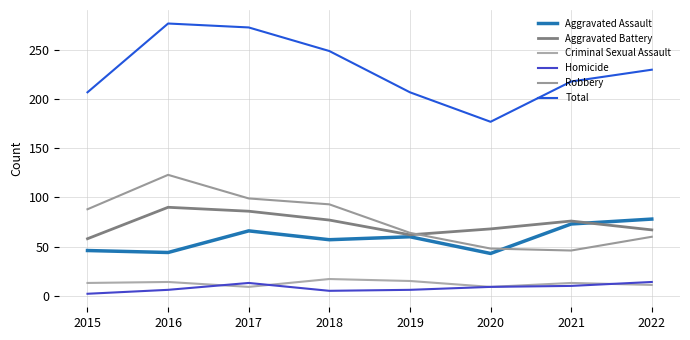

Is this an area chart (filled region under the line)?

No